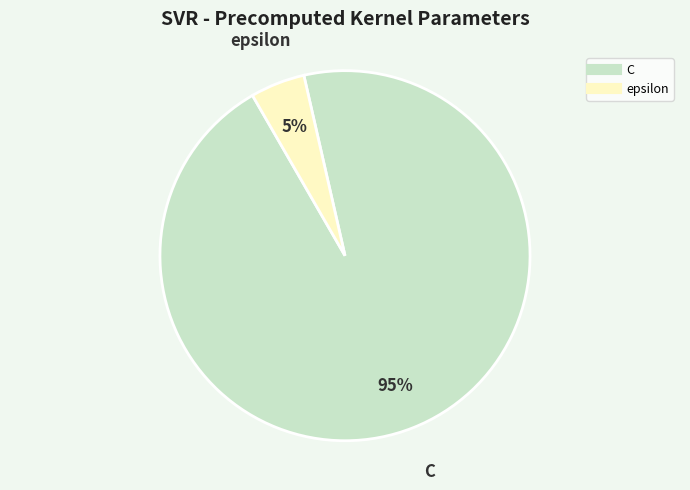

To the nearest percent, what portion does epsilon represent?

5%